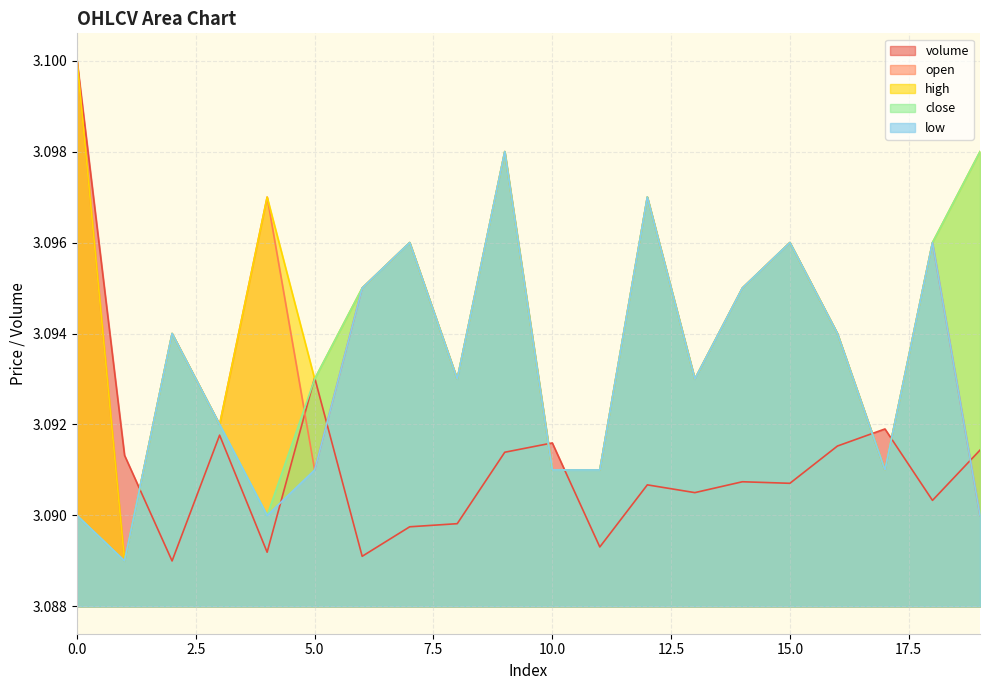

What is the maximum value shown in the chart?

3.1